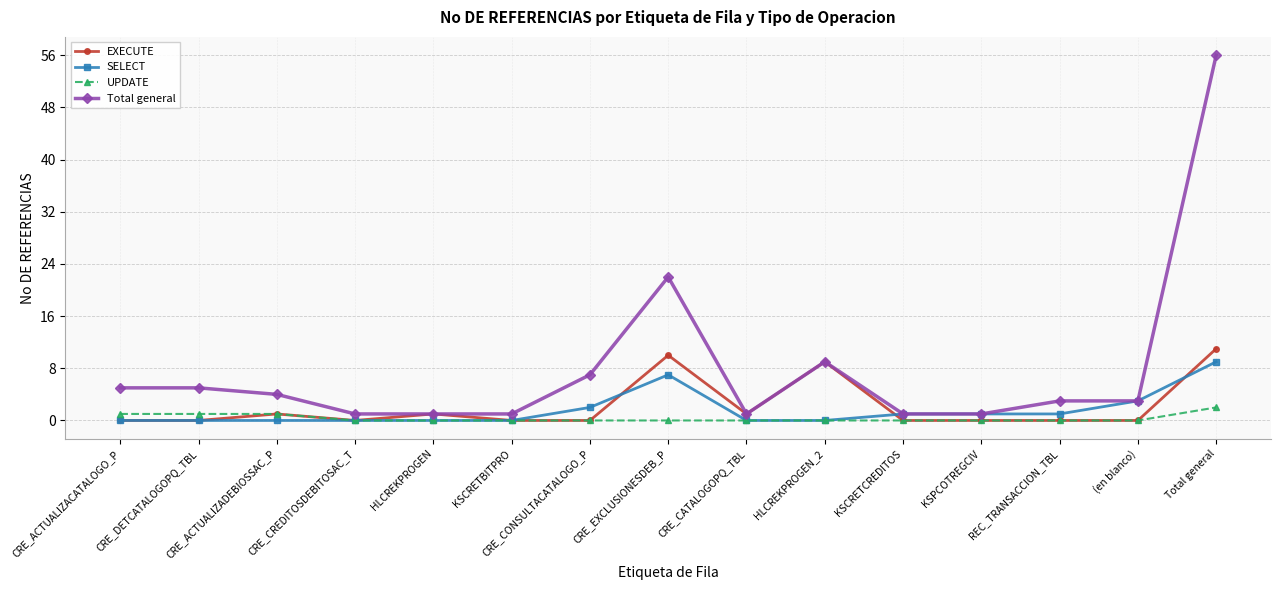

Is the value of UPDATE at CRE_EXCLUSIONESDEB_P greater than the value of EXECUTE at CRE_CATALOGOPQ_TBL?

No